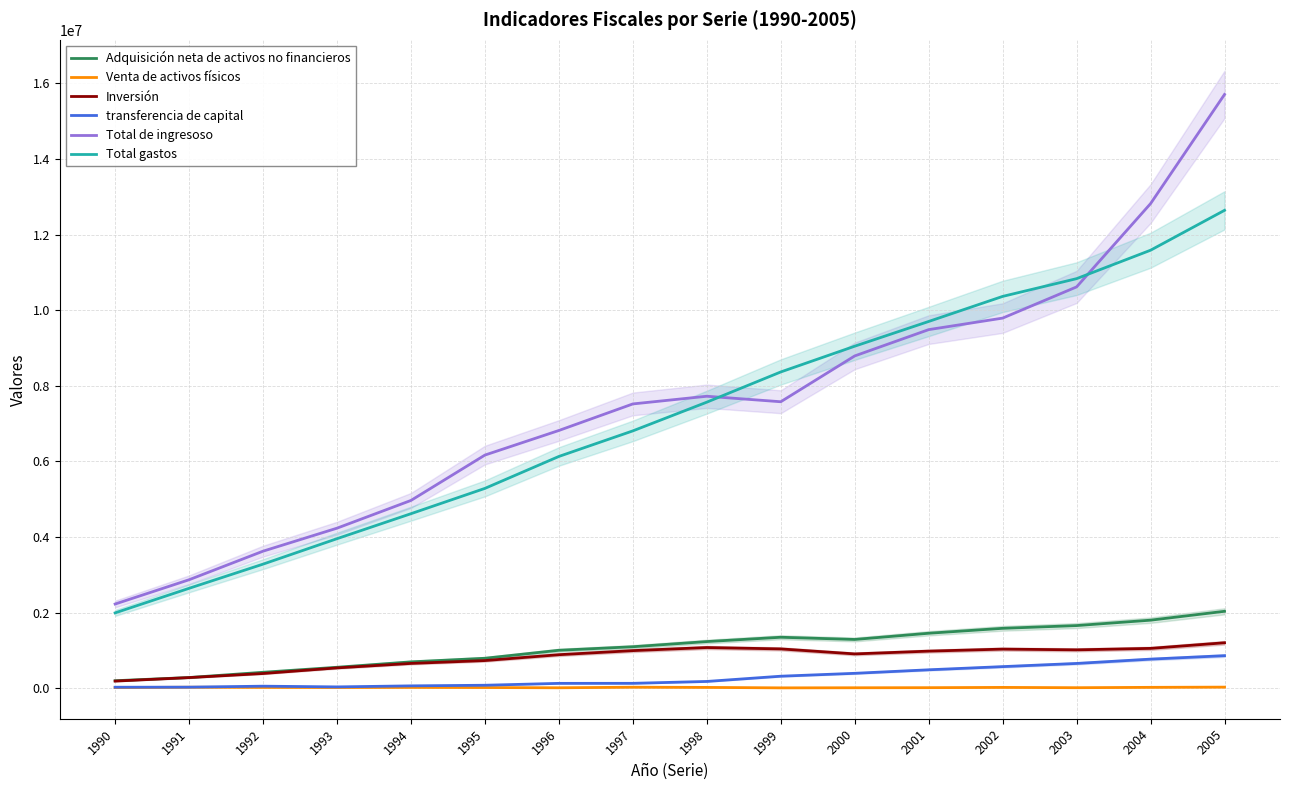

Which label corresponds to the largest value in the chart?

2005